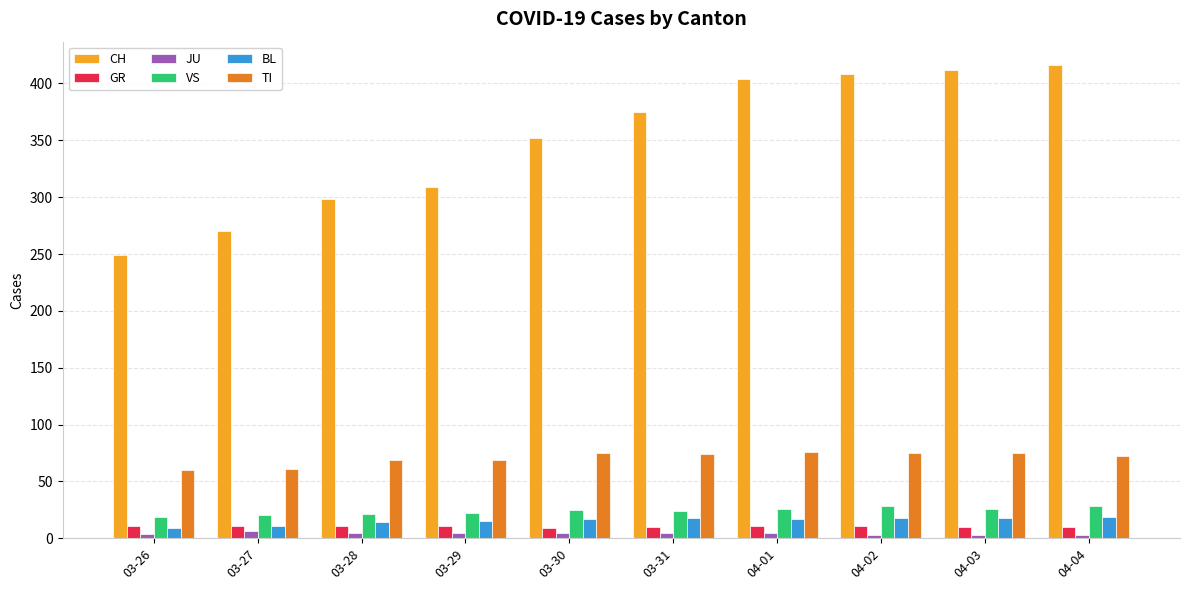

What is the highest value of the CH series?

416